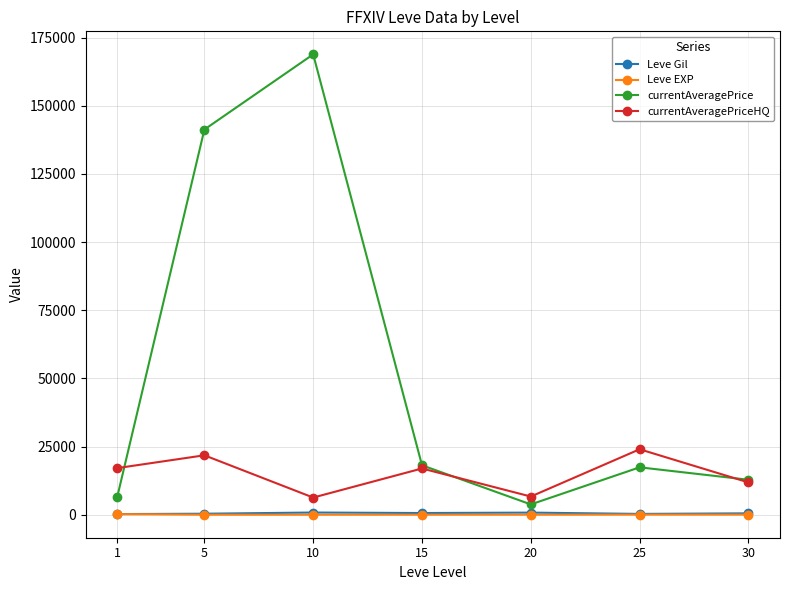

True or false: currentAveragePriceHQ and Leve EXP intersect in this chart.

False